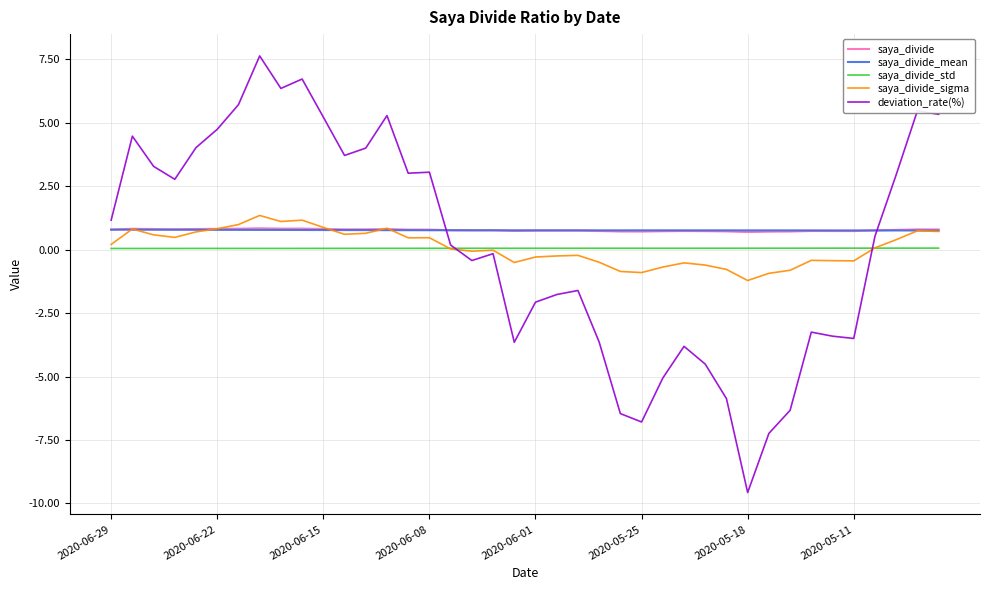

Which series has the widest spread of values?

deviation_rate(%)